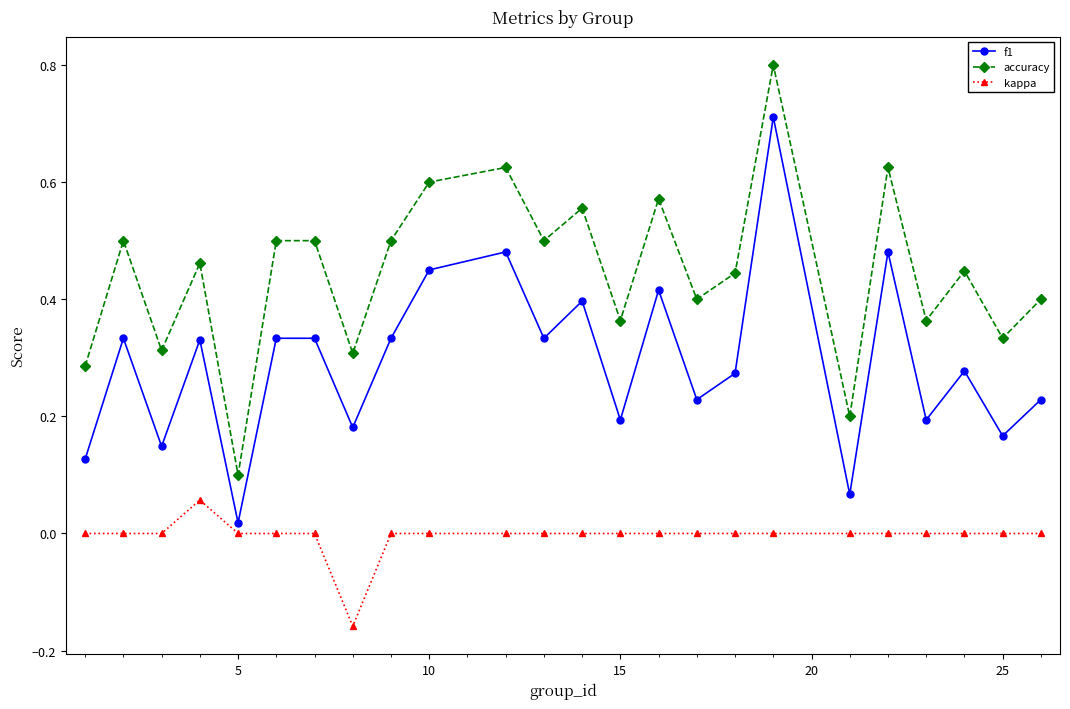

True or false: kappa and accuracy cross at least once.

False